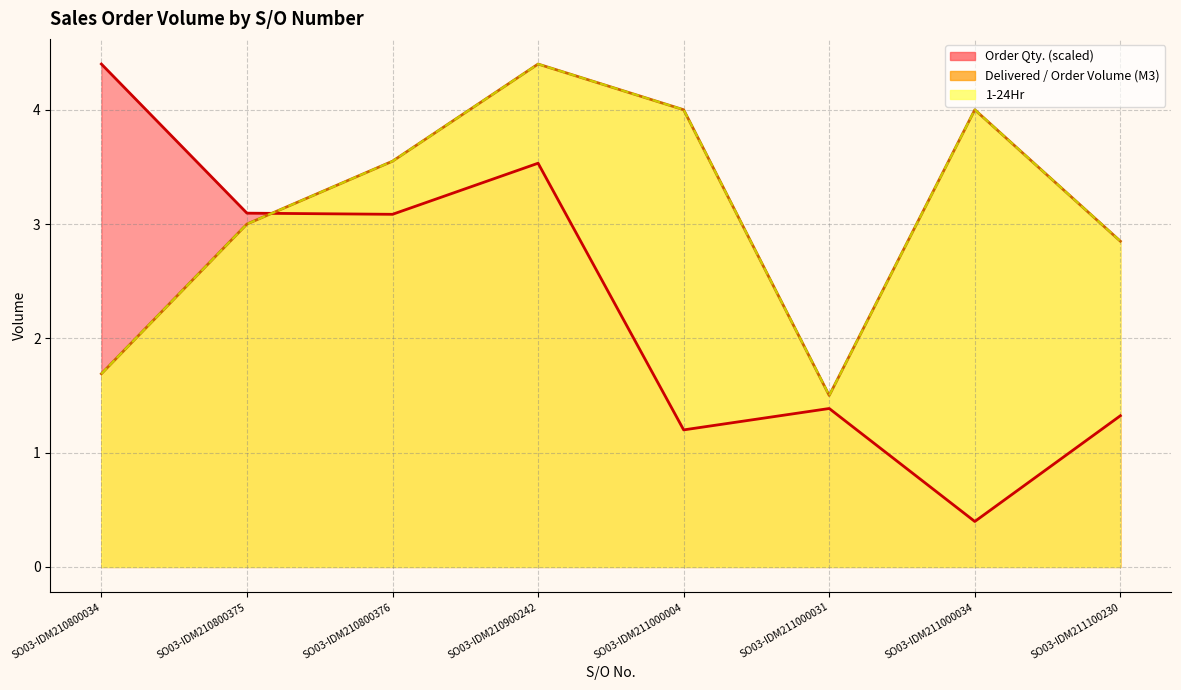

At which label does Delivered / Order Volume (M3) first exceed 3?

SO03-IDM210800376